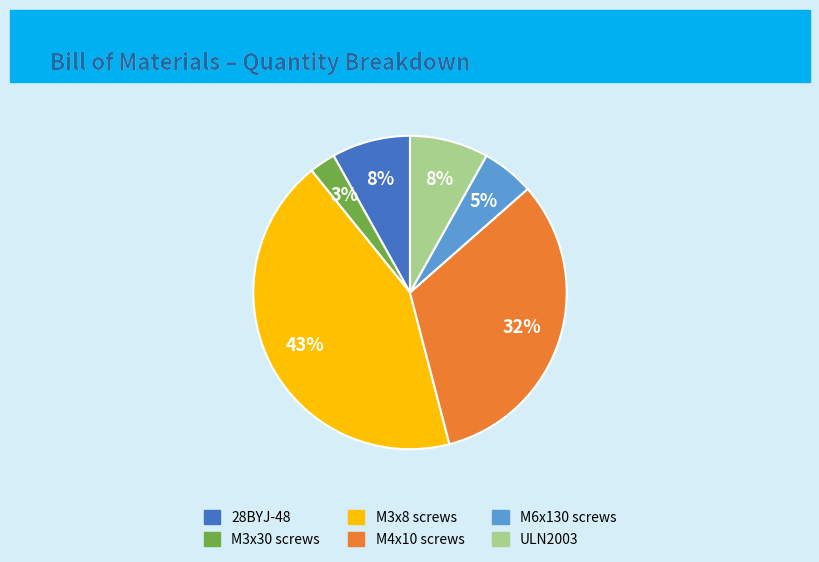

Between ULN2003 and M3x30 screws, which is larger?

ULN2003